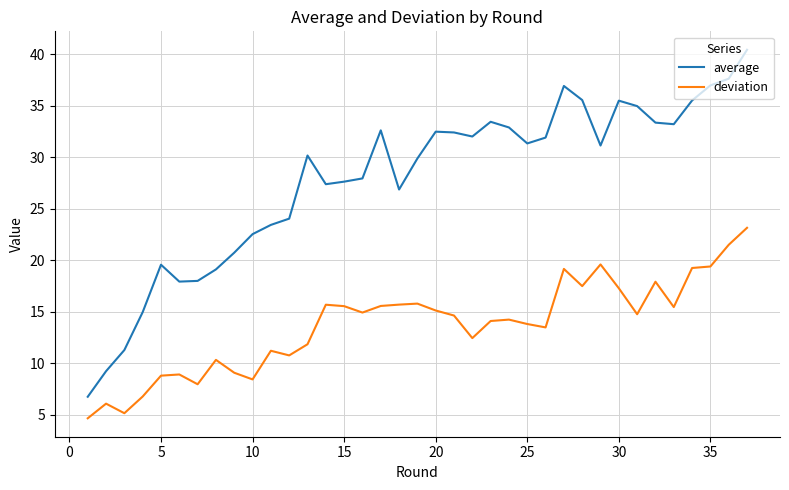

What are all the series names shown in the legend?

average, deviation